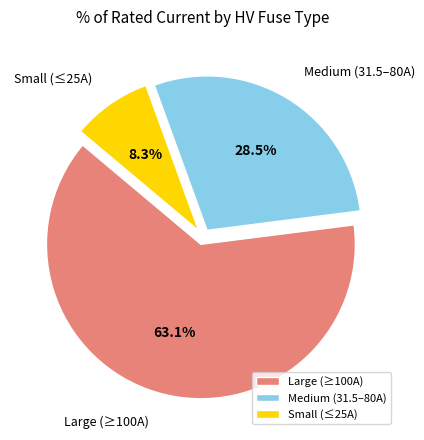

What is the largest slice in the pie chart?

Large (≥100A)